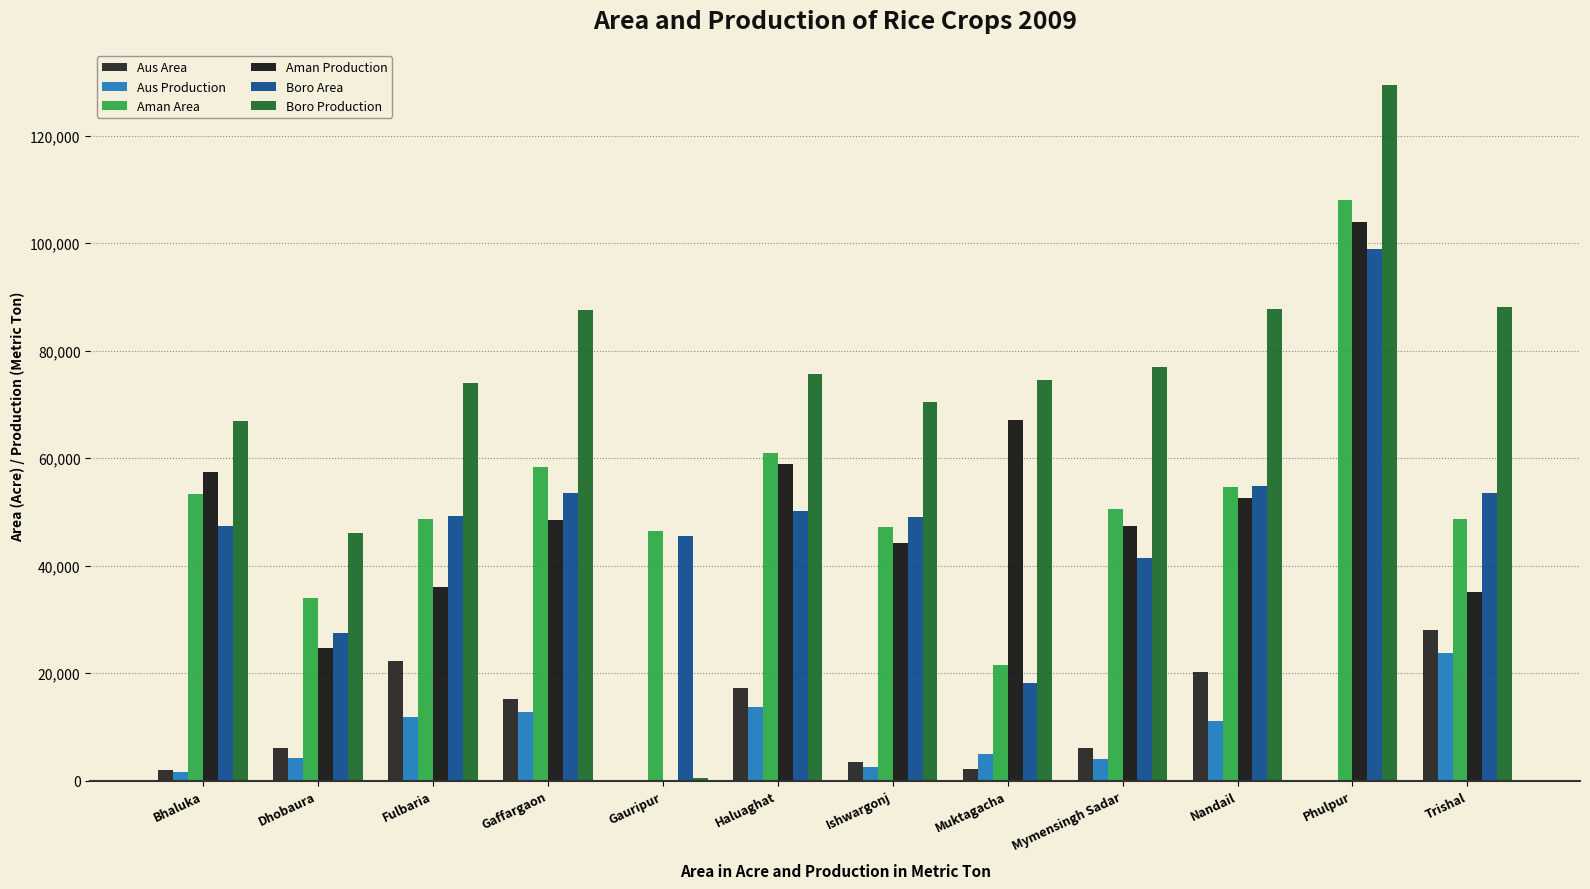

Which series has the largest total across all categories?

Boro Production